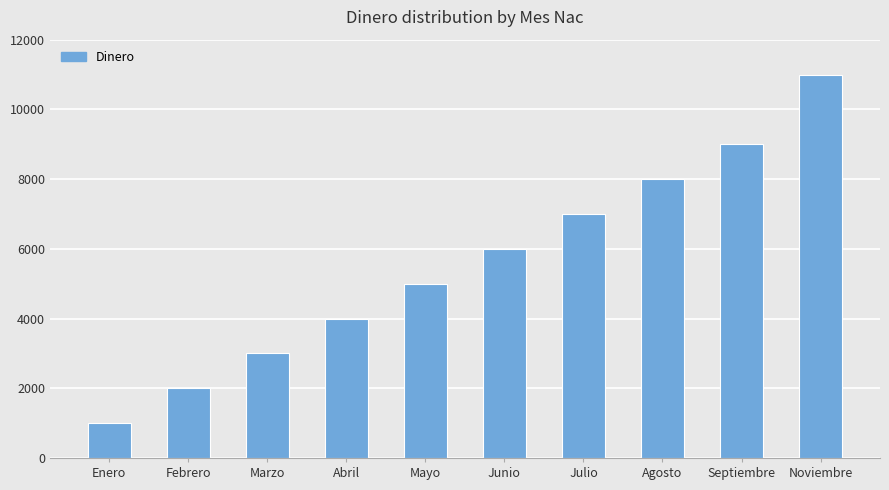

What is the label of the 1st bar from the left?

Enero